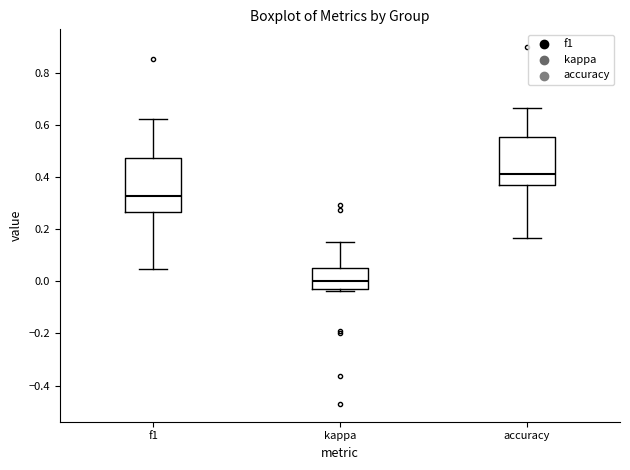

Where does the median line of the box for accuracy sit on the y-axis? The values are not printed on the chart, so give them approximately, as read against the axis.

0.42